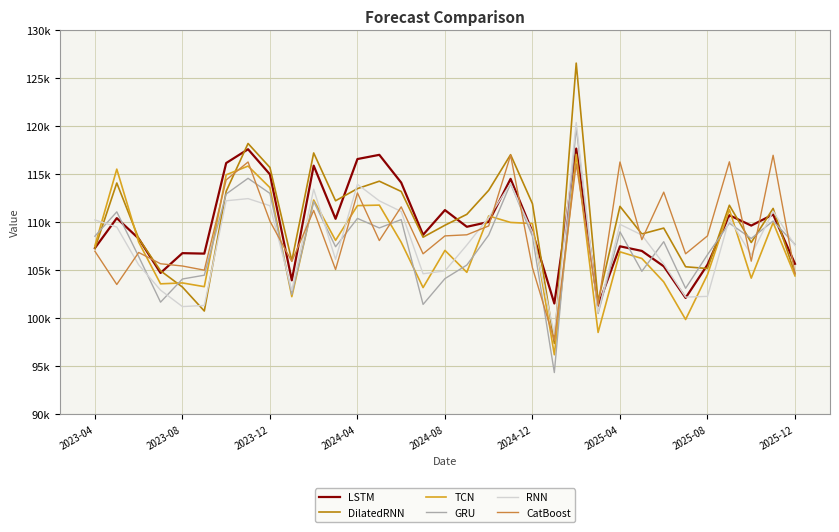

What is the highest value of the GRU series?

119896.4